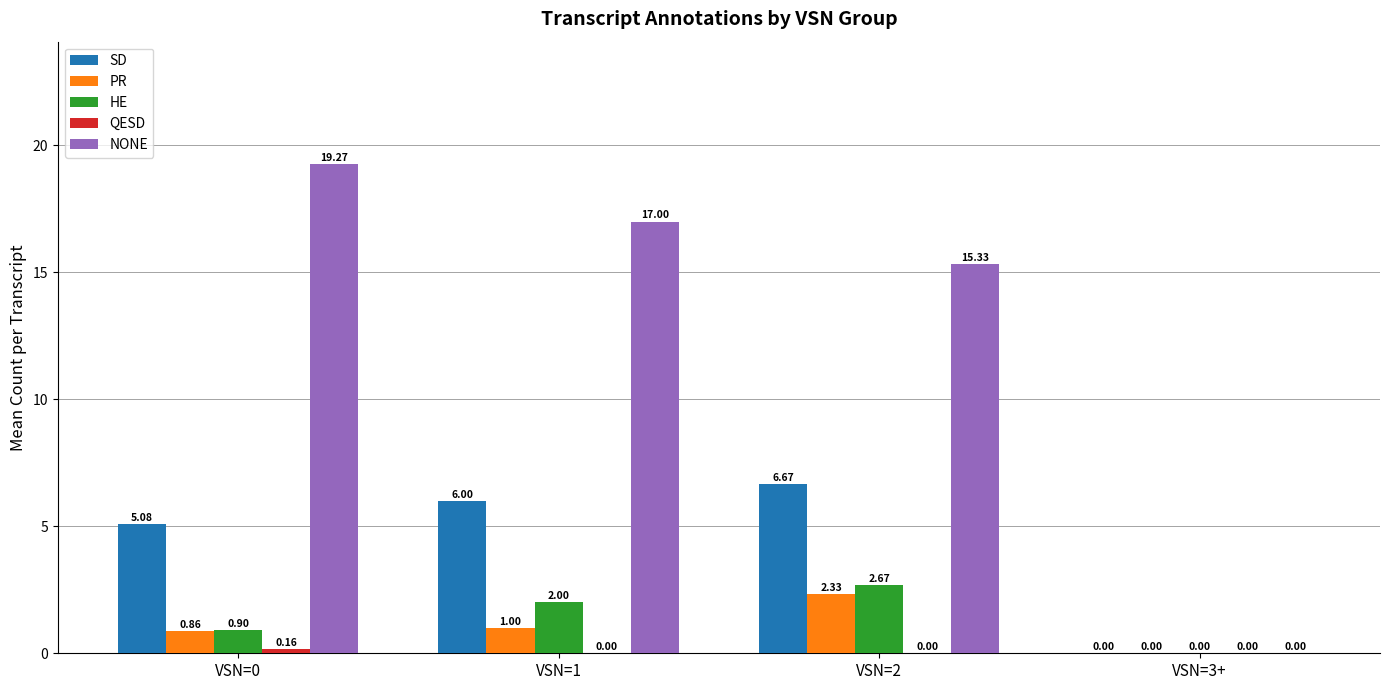

How many PR values are between 0 and 2?

3